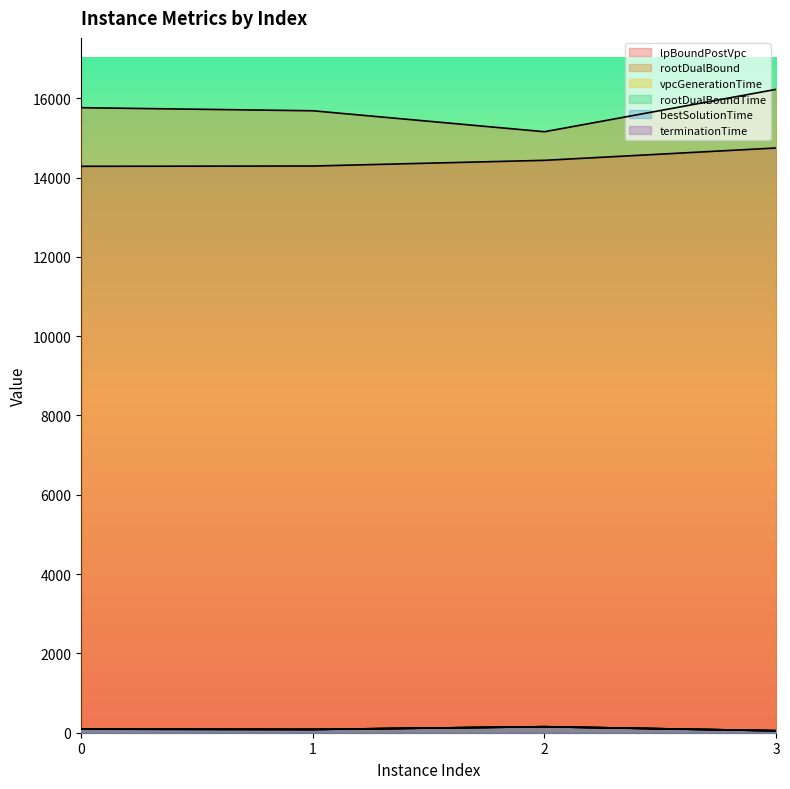

Which series changed the most between 1 and 2?

rootDualBound